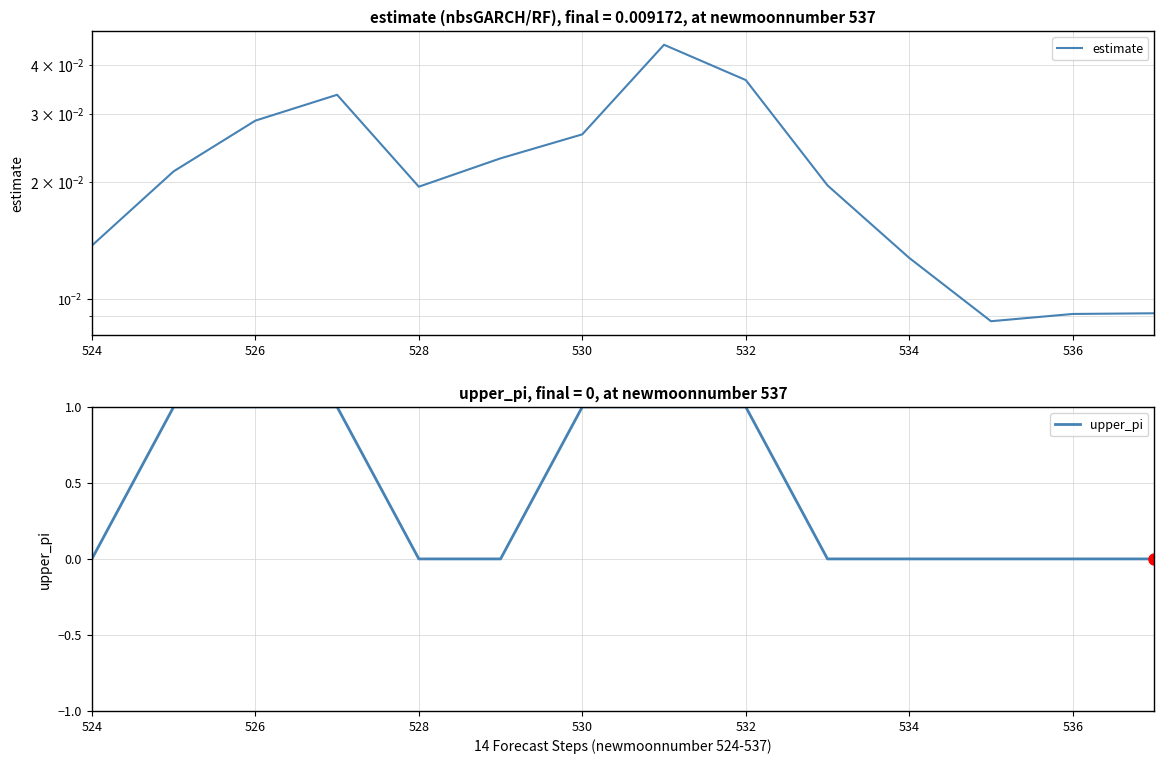

The upper_pi series shows 0.3 at 534. True or false?

False